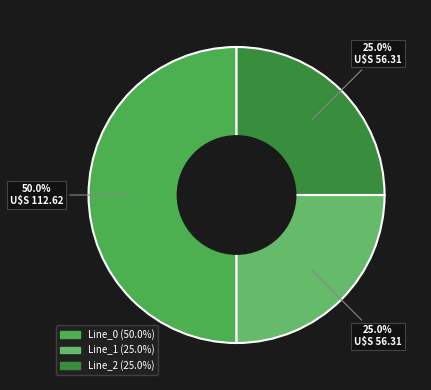

Is the sum of Line_0 and Line_2 greater than half?

Yes